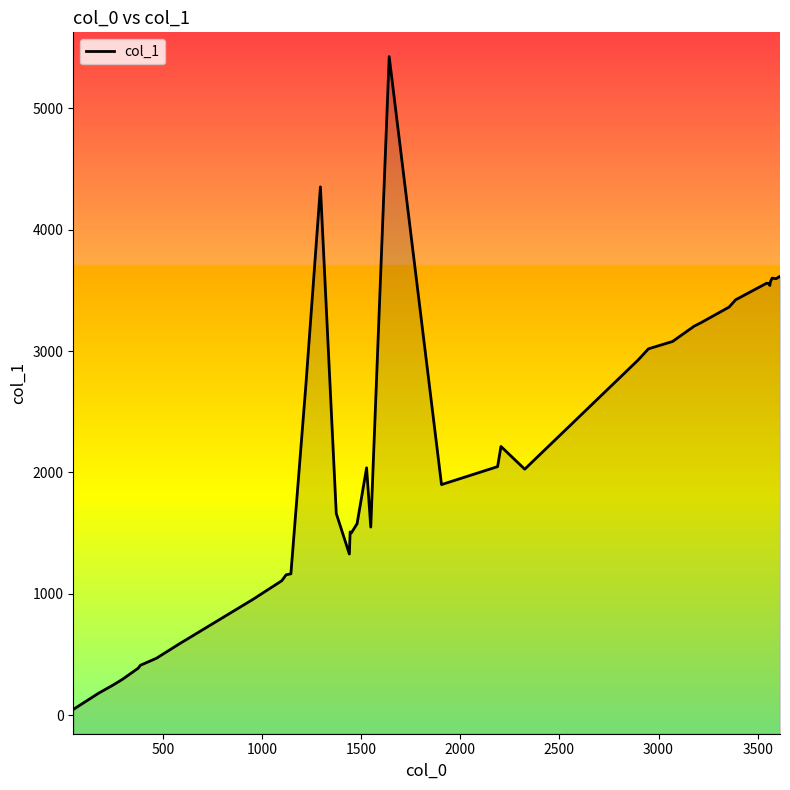

Reading right to left, transcribe all the data shown in this chart.

3615	3596	3600	3568	3540	3556	3559	3422	3362	3234	3205	3079	3018	2926	2027	2214	2048	1900	5425	1550	2038	1578	1502	1510	1328	1662	4352	2727	1165	1157	1108	955	586	470	412	387	297	251	180	48